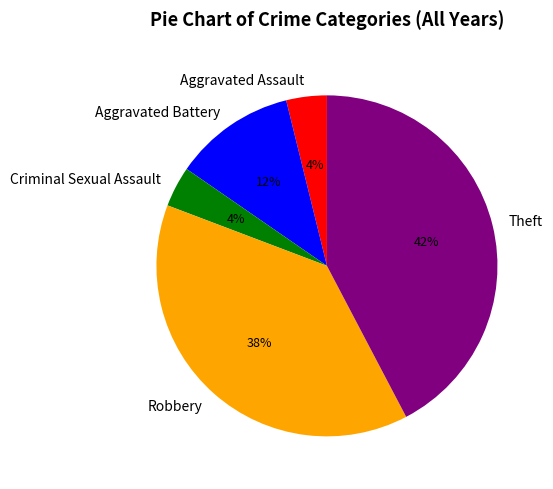

To the nearest percent, what is the average slice percentage?

20%